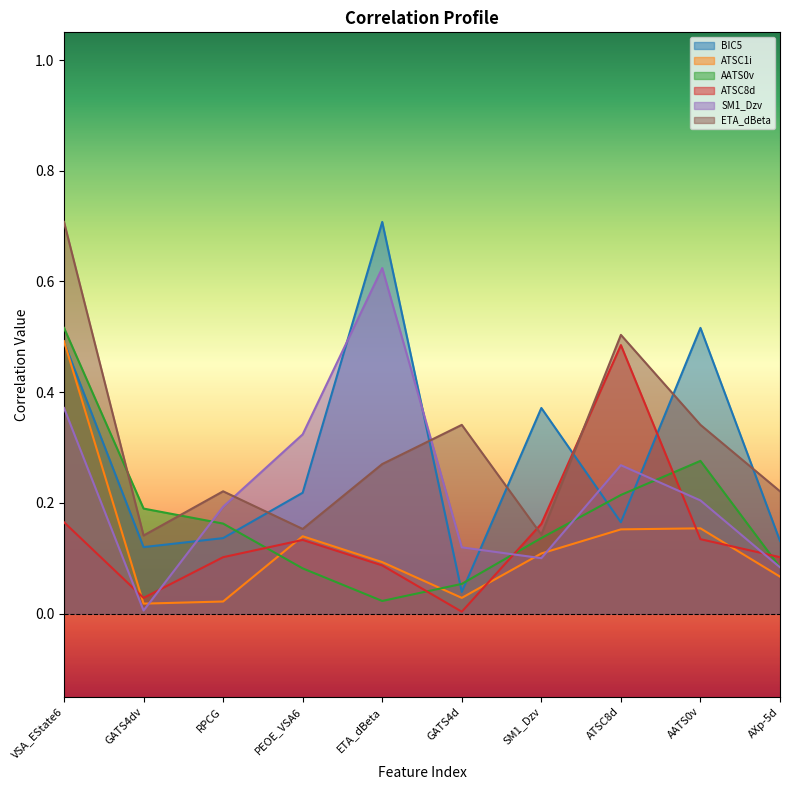

List the series in order of their peak value, lowest first.

ATSC8d, ATSC1i, AATS0v, SM1_Dzv, BIC5, ETA_dBeta